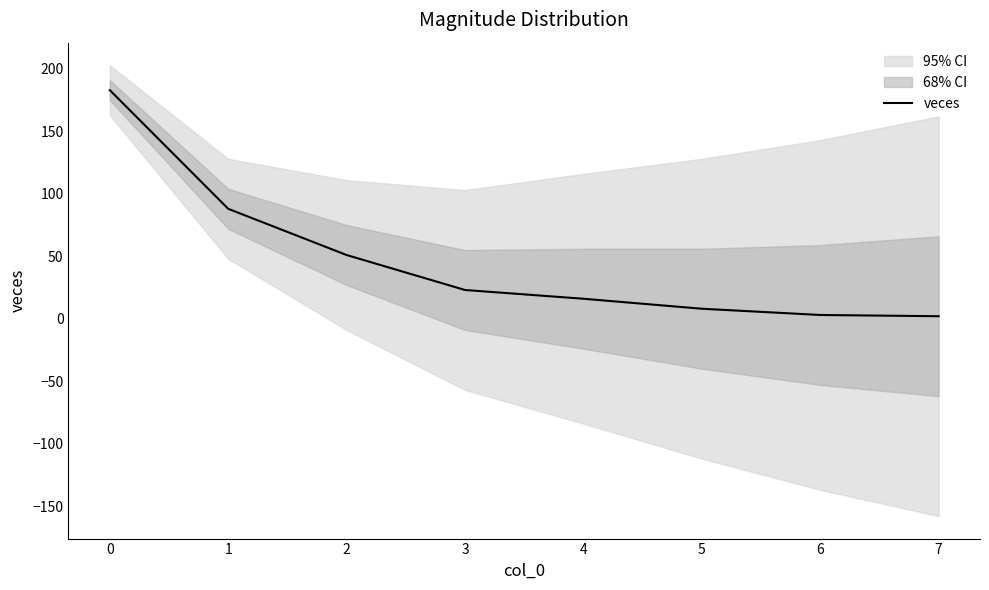

How many values exceed 23?

3